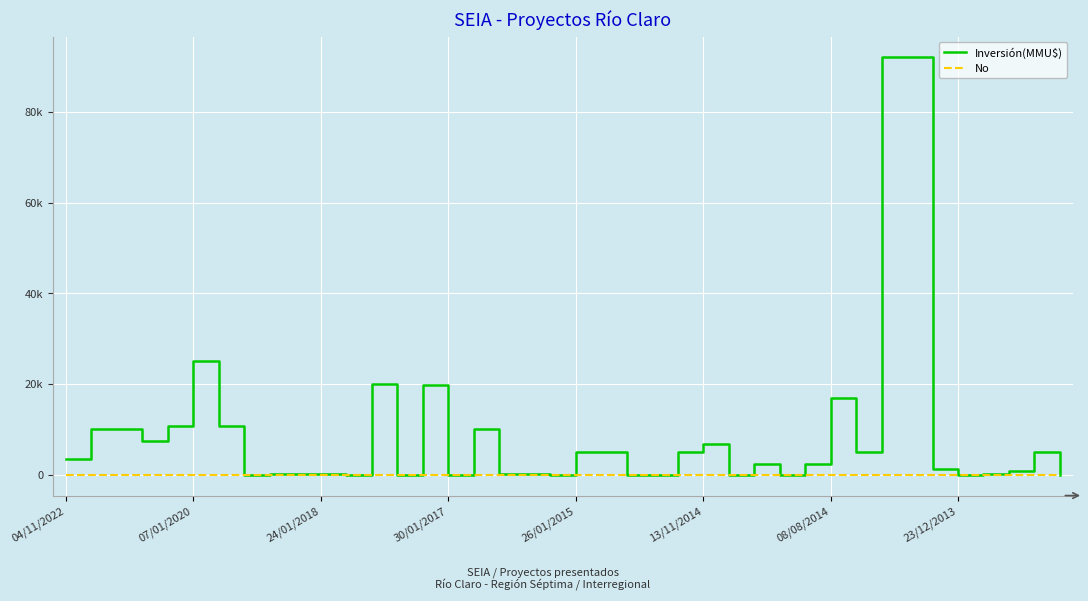

Does the chart have visible grid lines?

Yes